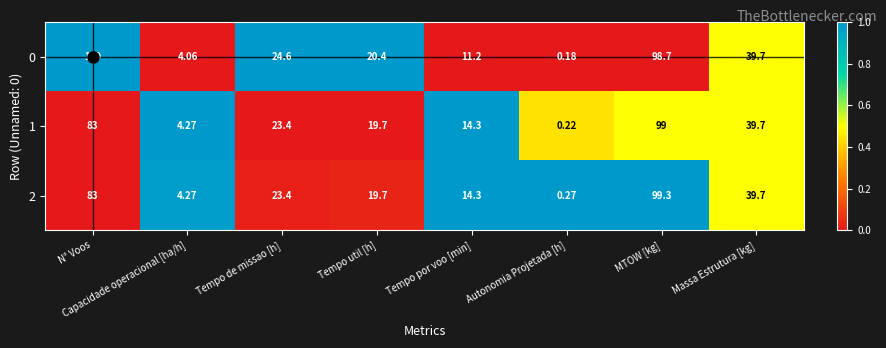

How many data points does each series have?

8